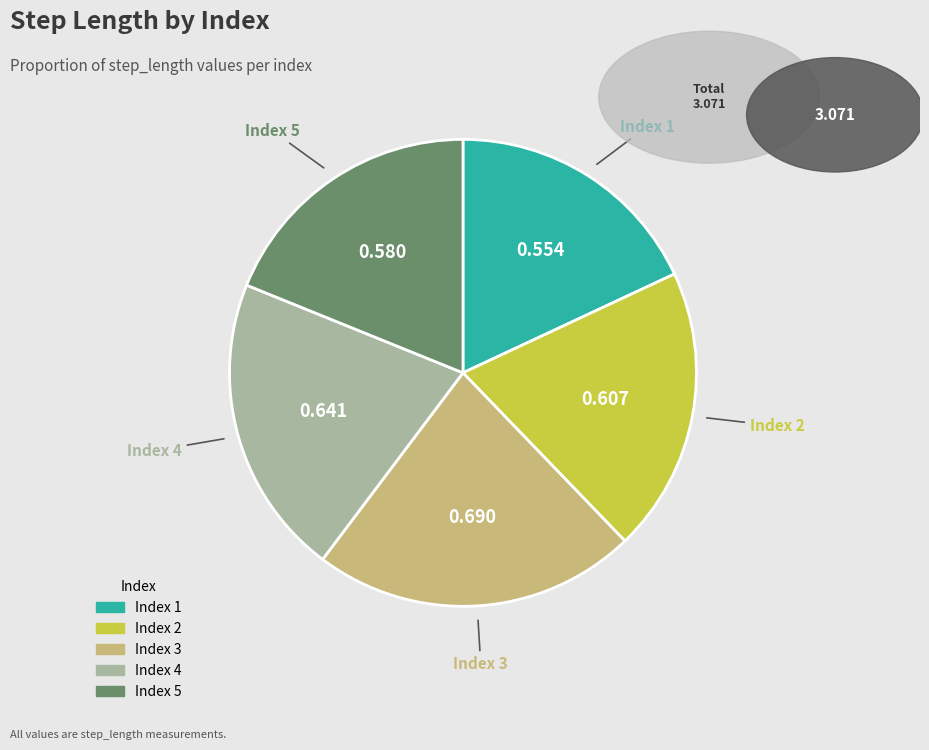

How many slices are in this pie chart?

5